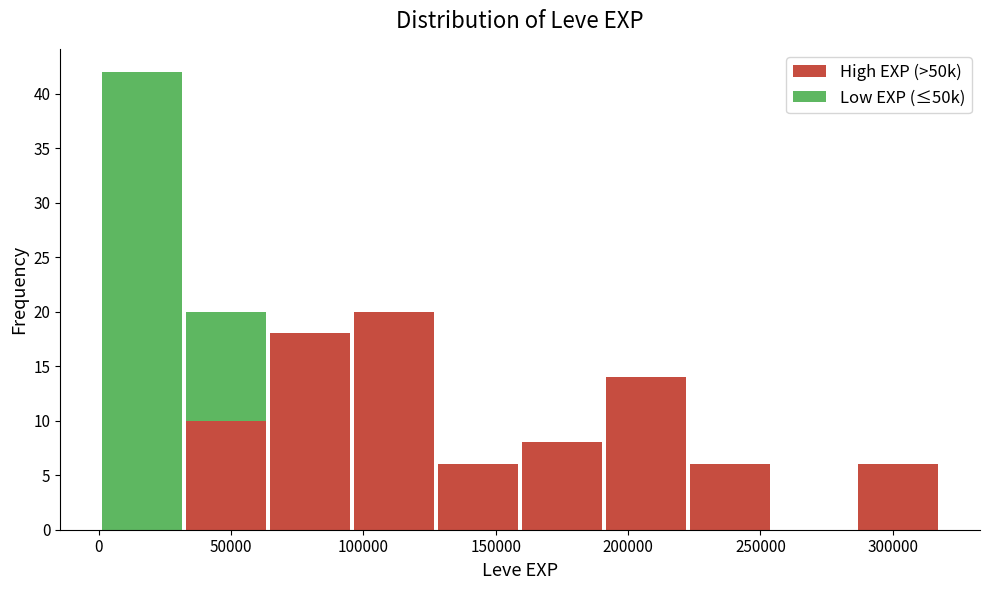

Reading left to right, list every stacked bar in this chart as the range it spans on the x-axis followed by its total height. Neither the bar edges nor the heights are printed on the chart, so give them approximately, as read against the axes.

0 to 30000: 42
30000 to 65000: 20
65000 to 95000: 18
95000 to 125000: 20
125000 to 160000: 6
160000 to 190000: 8
190000 to 225000: 14
225000 to 255000: 6
255000 to 285000: 0
285000 to 320000: 6